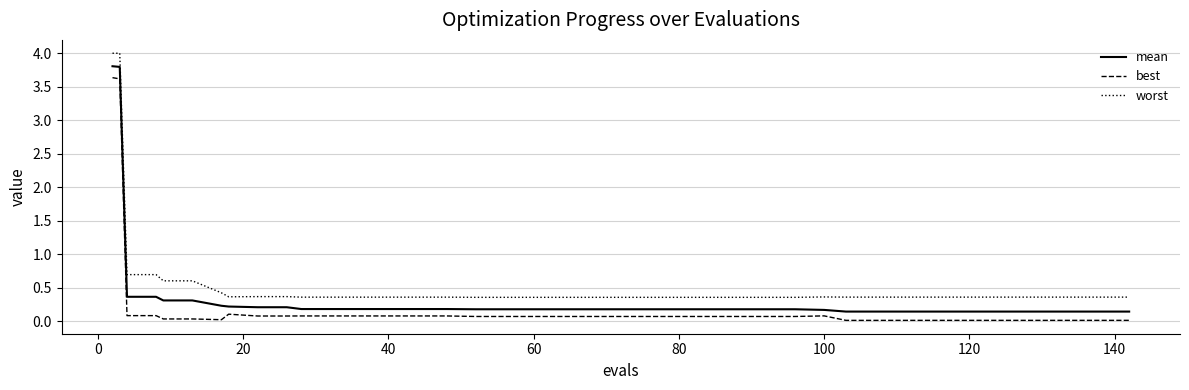

True or false: worst and mean cross at least once.

False